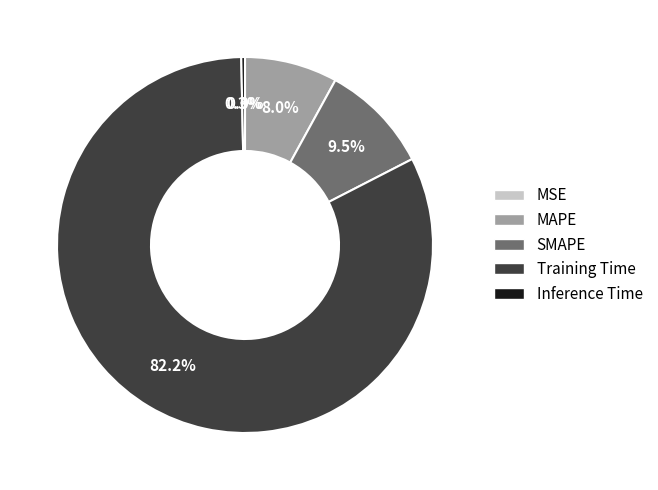

What portion of the pie excludes MAPE?

92.0%